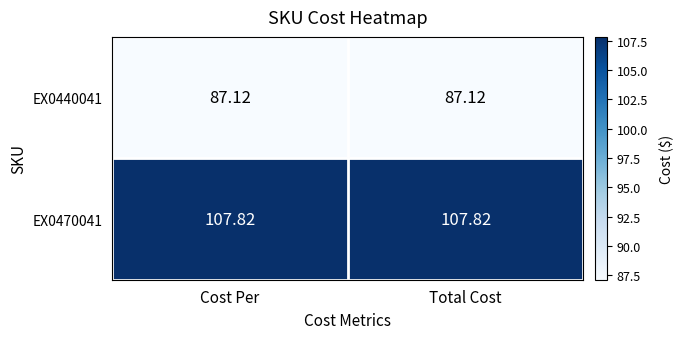

Reading left to right, transcribe all the data shown in this chart.

EX0440041: Cost Per=87.1	Total Cost=87.1
EX0470041: Cost Per=107.8	Total Cost=107.8